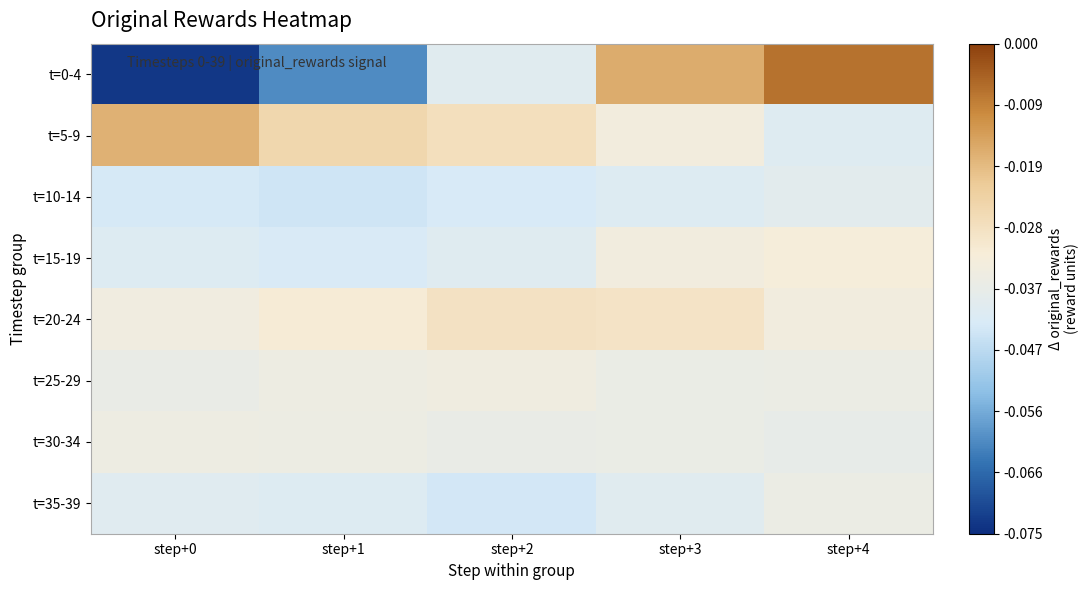

What is the smallest value displayed?

-0.1